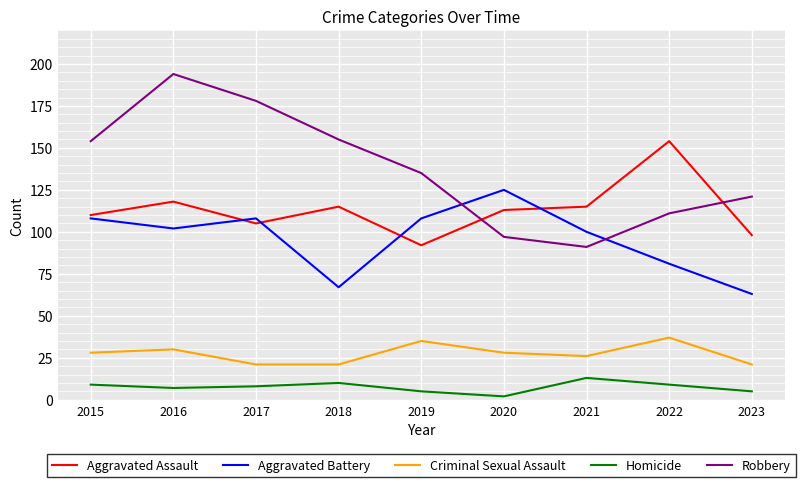

Rank the series at 2018 from lowest to highest value.

Homicide, Criminal Sexual Assault, Aggravated Battery, Aggravated Assault, Robbery